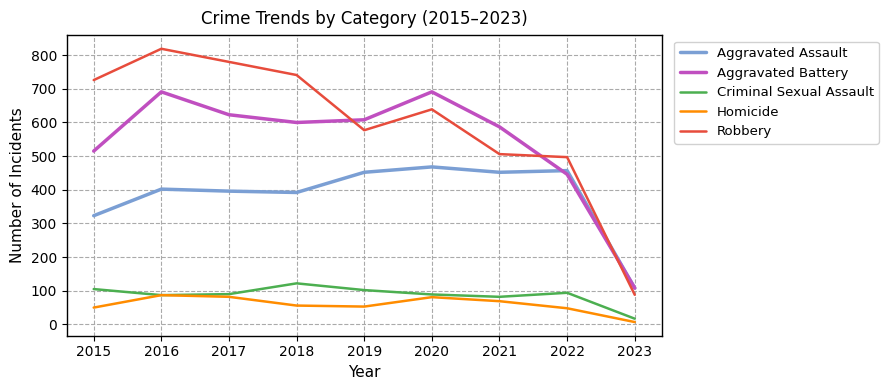

What is the spread (max minus min) of values at 2021?

518